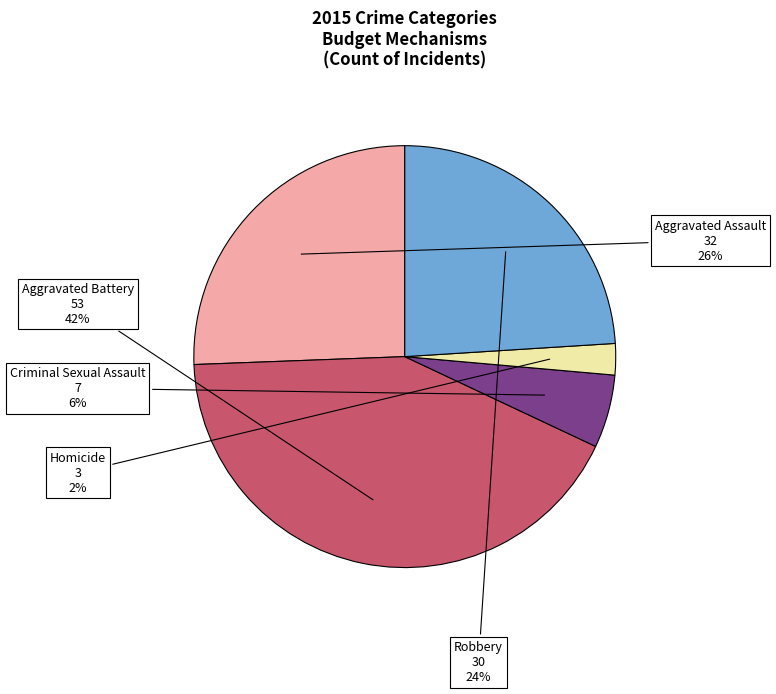

Does any single category account for the majority?

No